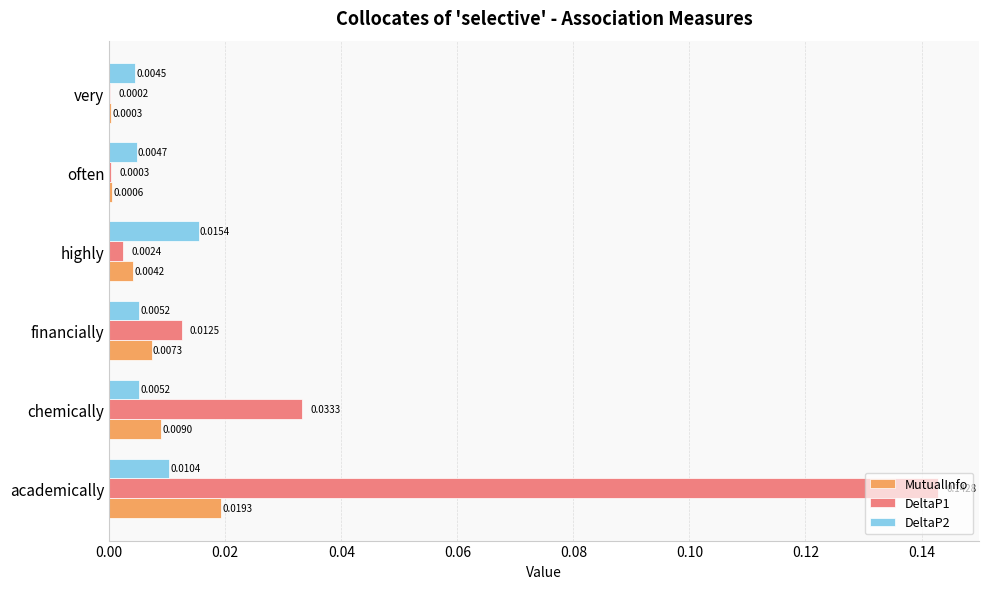

What is the sum of all DeltaP1 values?

0.2